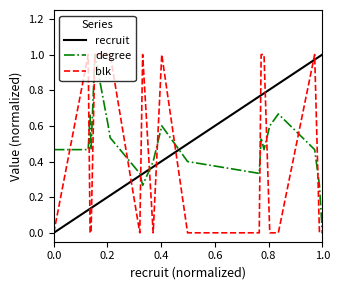

How many intersections are there between recruit and degree?

3